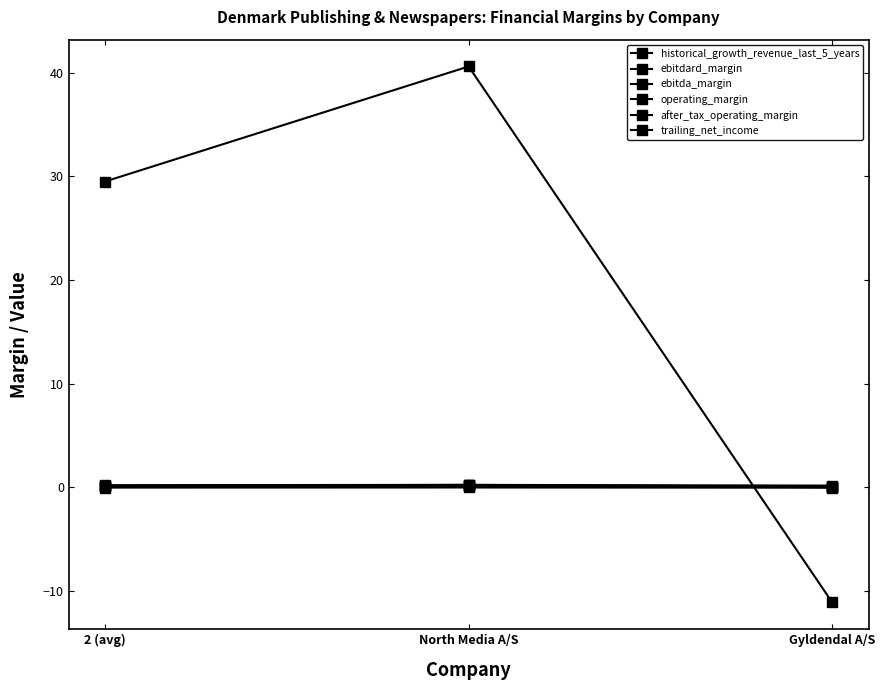

How many series are shown in this chart?

6